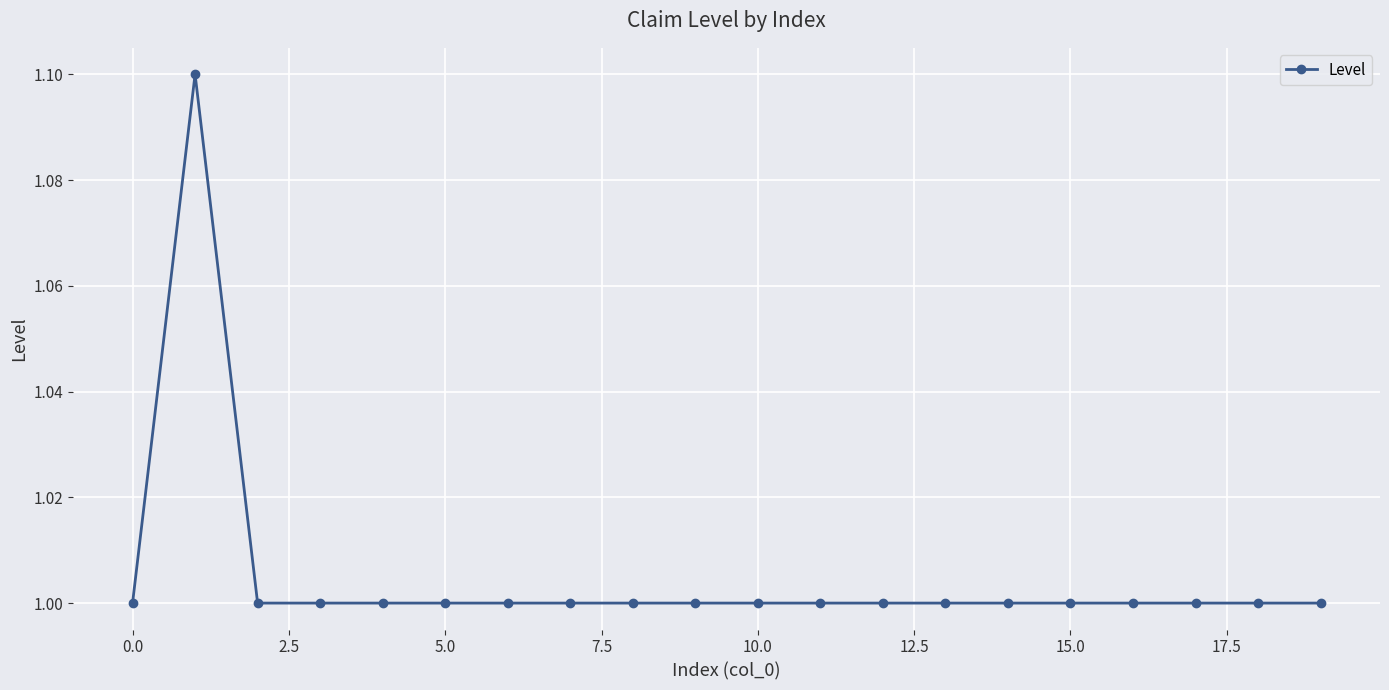

What is the average value?

1.0